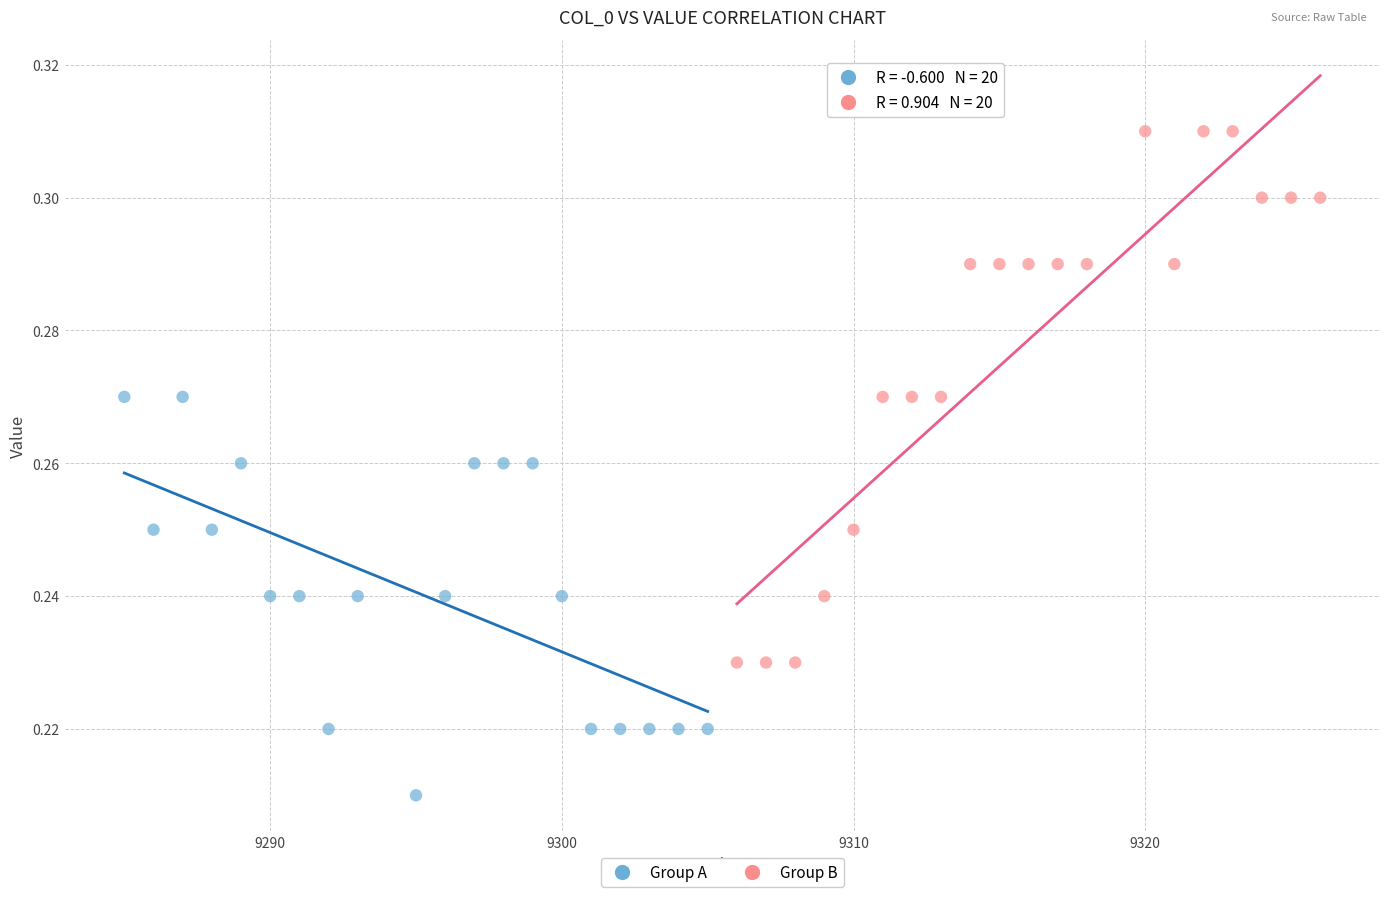

Which series reaches the minimum Y coordinate?

Group A